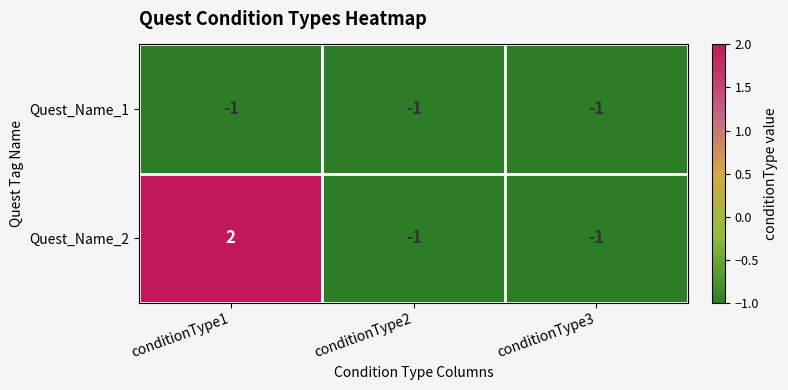

Where is Quest_Name_1 nearest to the value -1?

conditionType1